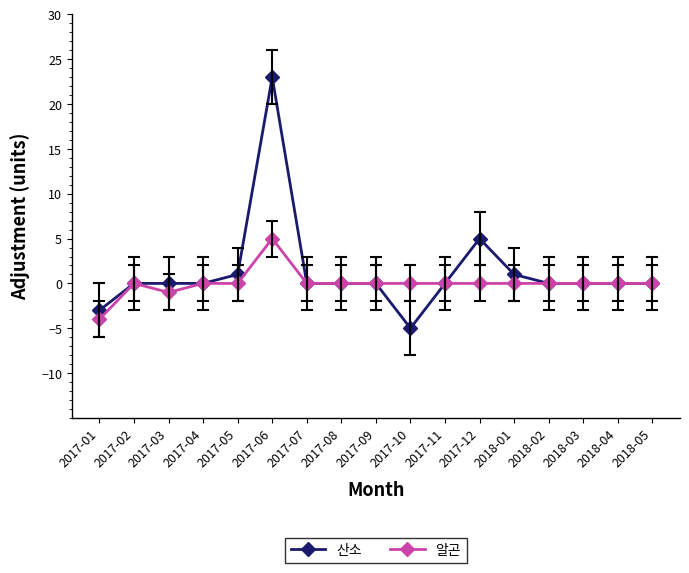

At which label is 산소 closest to 9?

2017-12